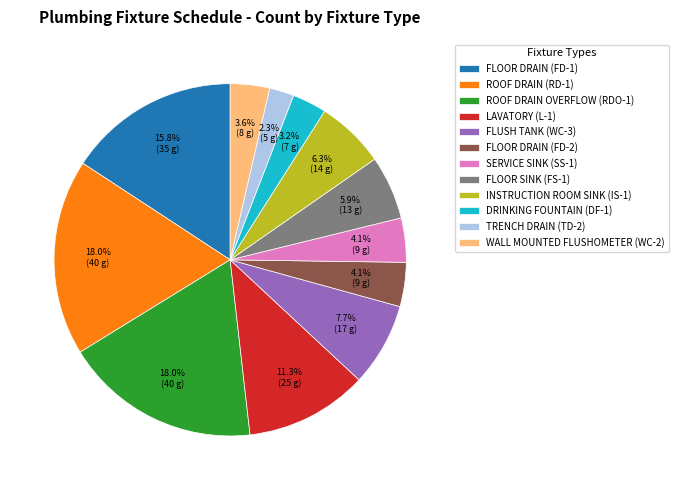

Is it true that FLUSH TANK (WC-3) is 1% of the pie?

False